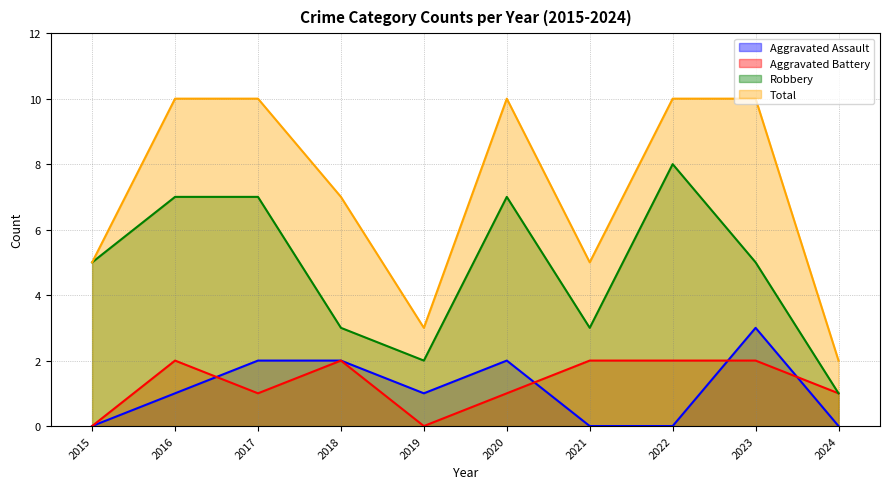

What is the value of the Robbery point at the 4th from the left?

3